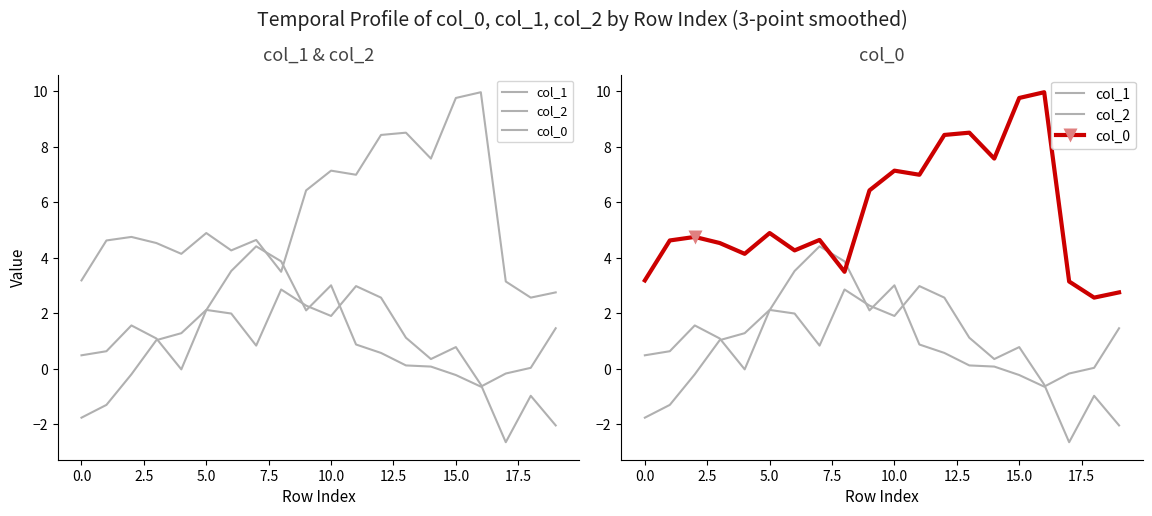

Is this an area chart (filled region under the line)?

No